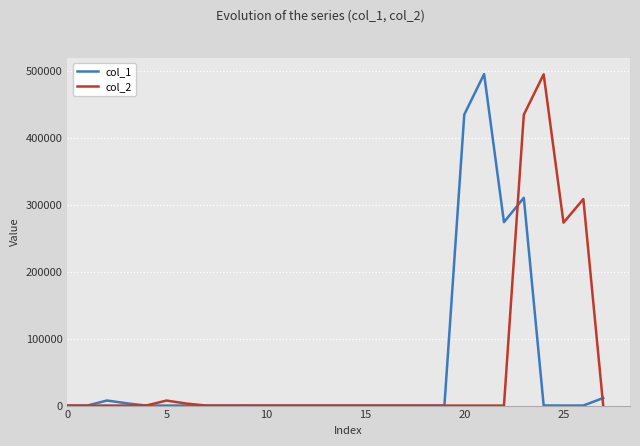

True or false: col_1 and col_2 intersect in this chart.

True